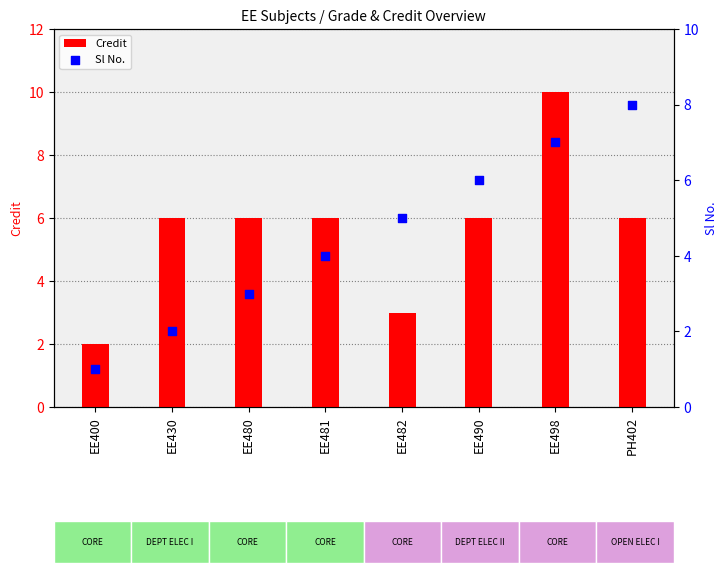

Which series has the largest total across all categories?

Credit